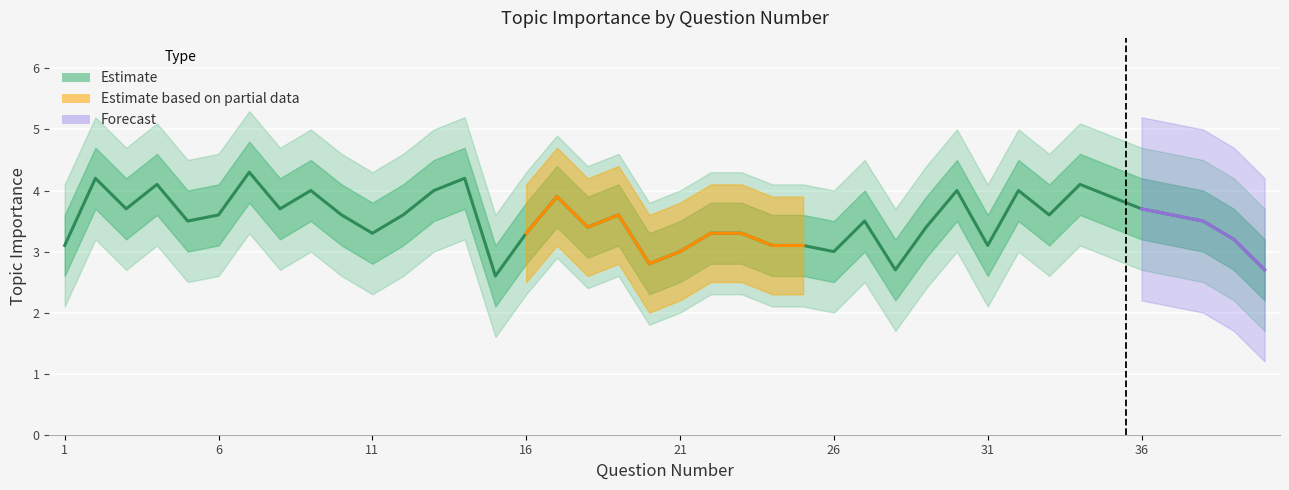

At which label does the data first exceed 3?

1